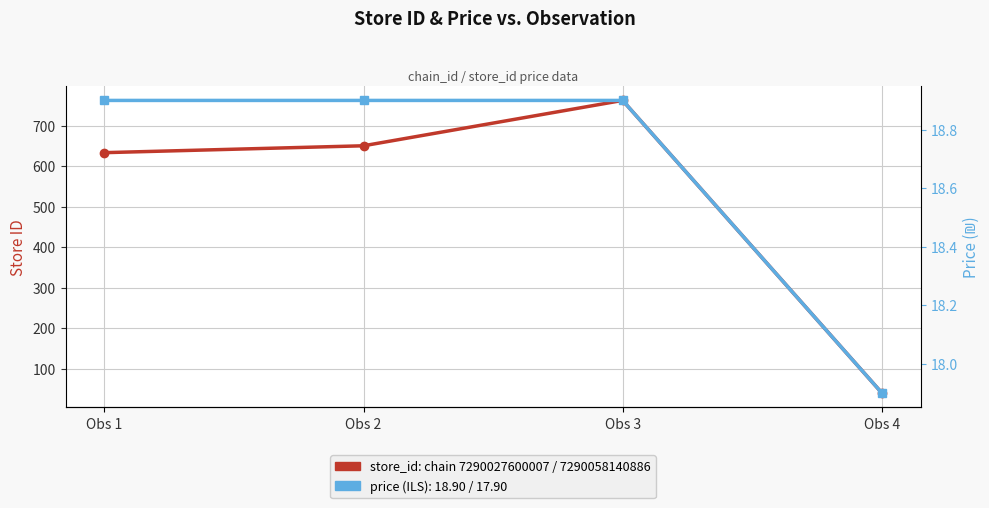

Which series has the largest total across all categories?

store_id